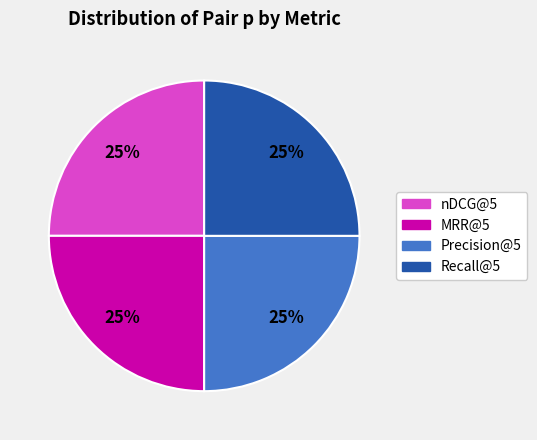

How many segments does this pie chart have?

4